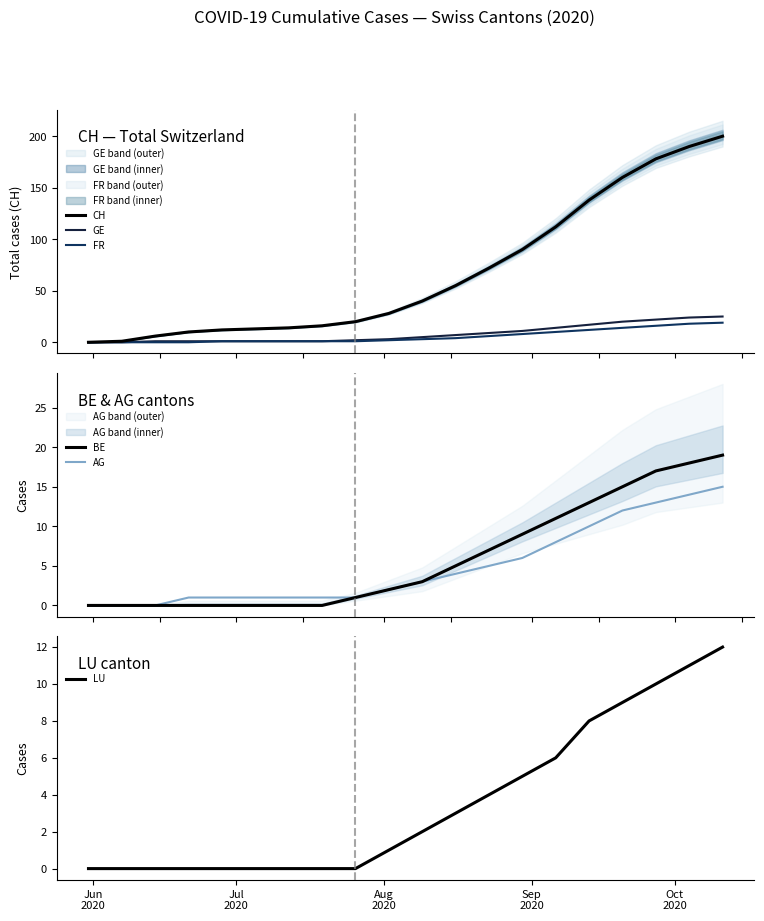

True or false: GE has more than 2 interior local peaks.

False